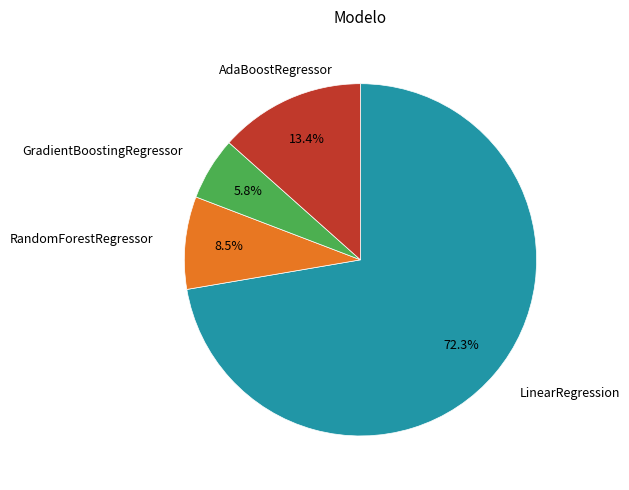

Rank the categories by value from lowest to highest.

GradientBoostingRegressor, RandomForestRegressor, AdaBoostRegressor, LinearRegression